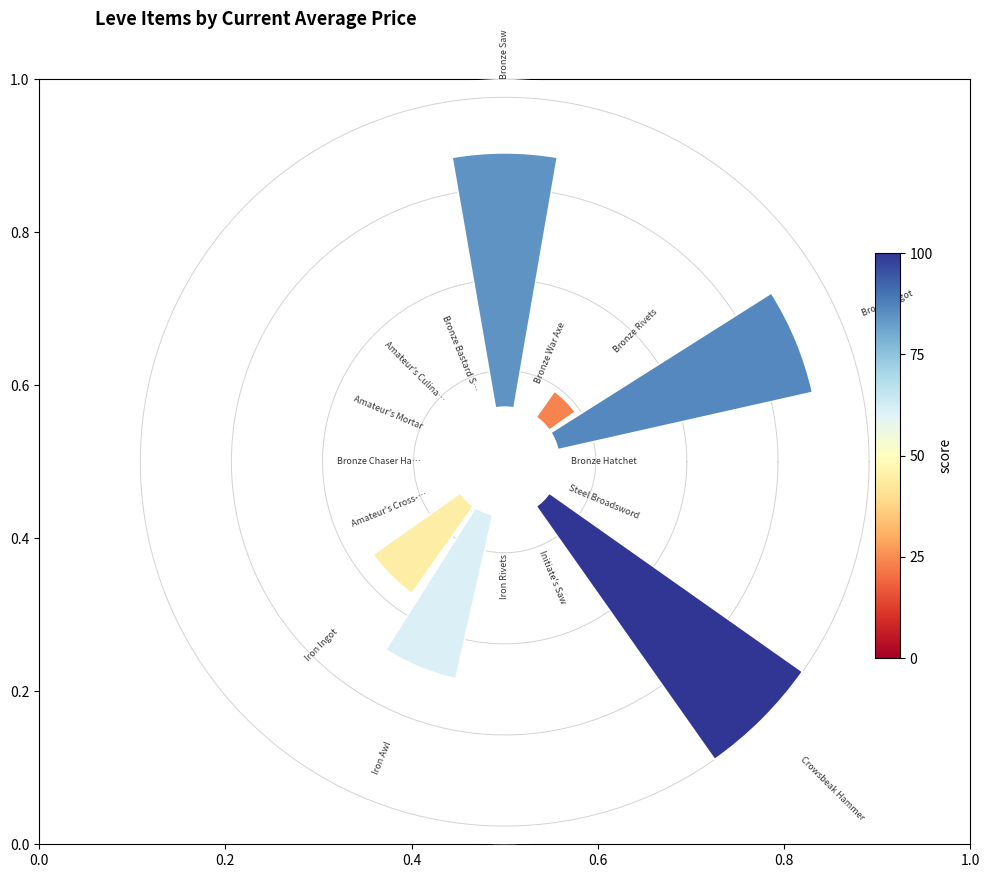

Is it true that Bronze War Axe is 11% of the pie?

False